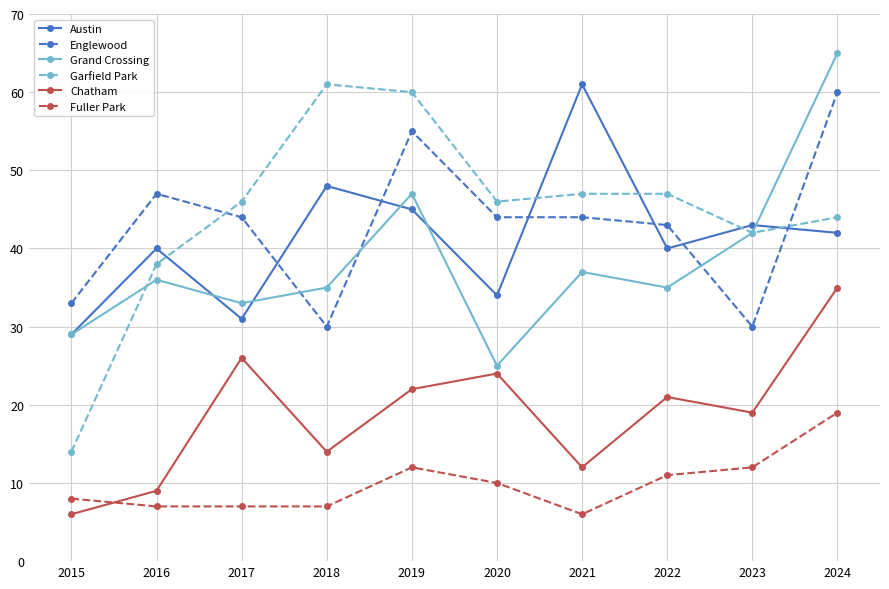

At which label does Fuller Park reach its minimum?

2021